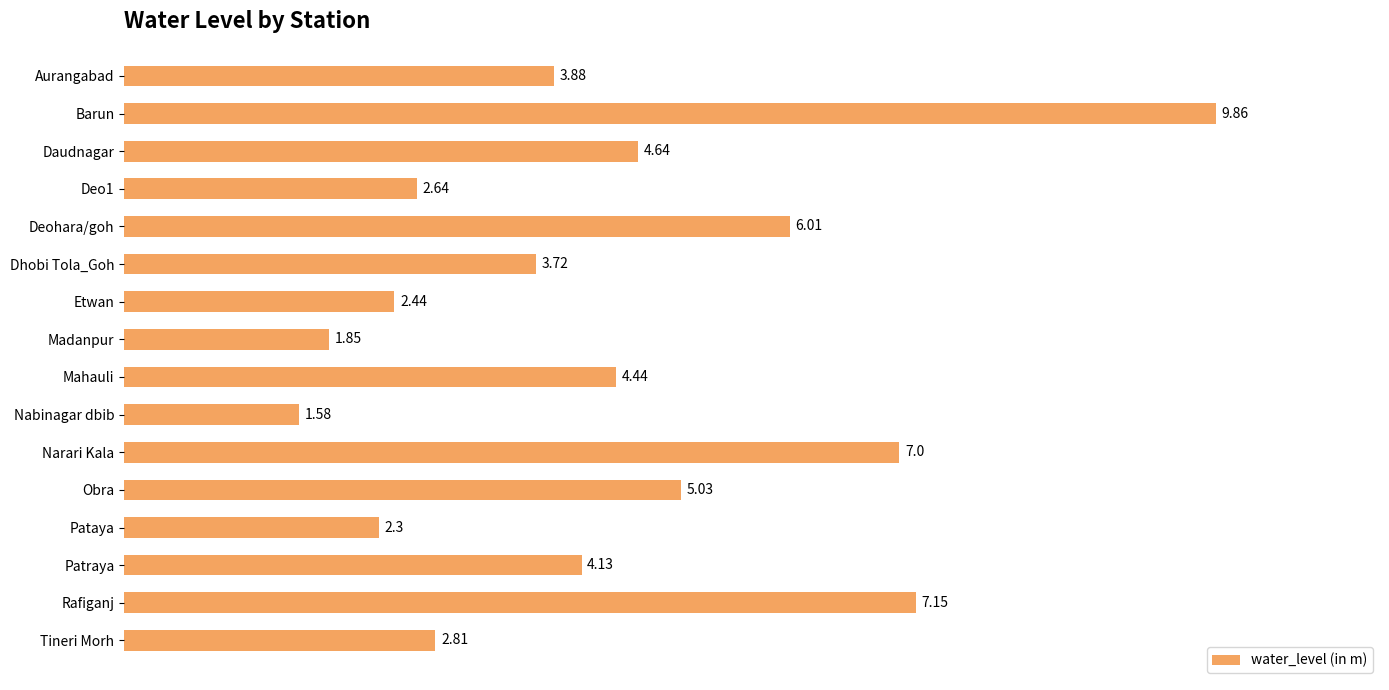

What is the sum of all values?

69.5